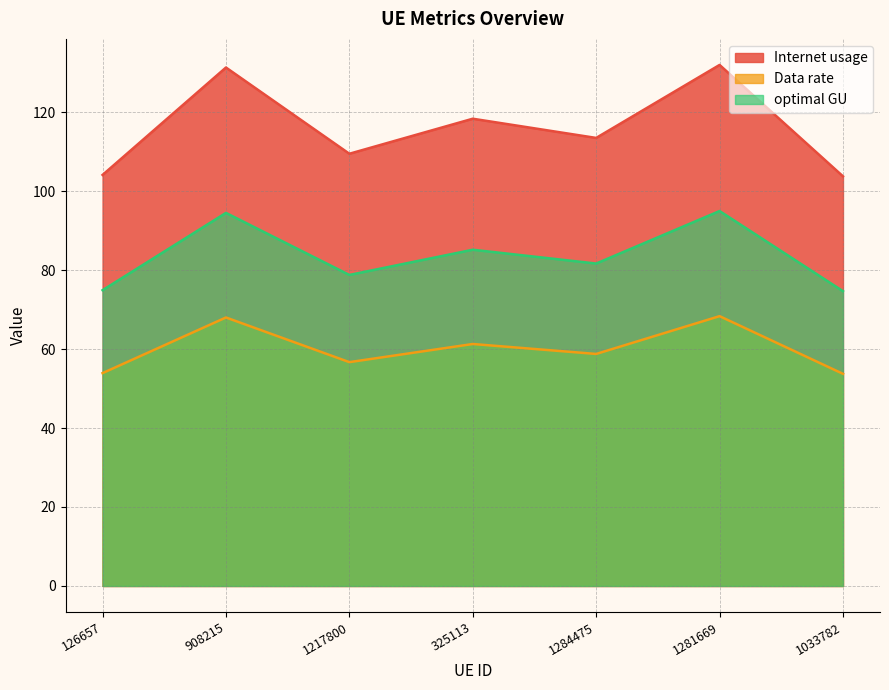

How many data points in Internet usage are above 113?

4